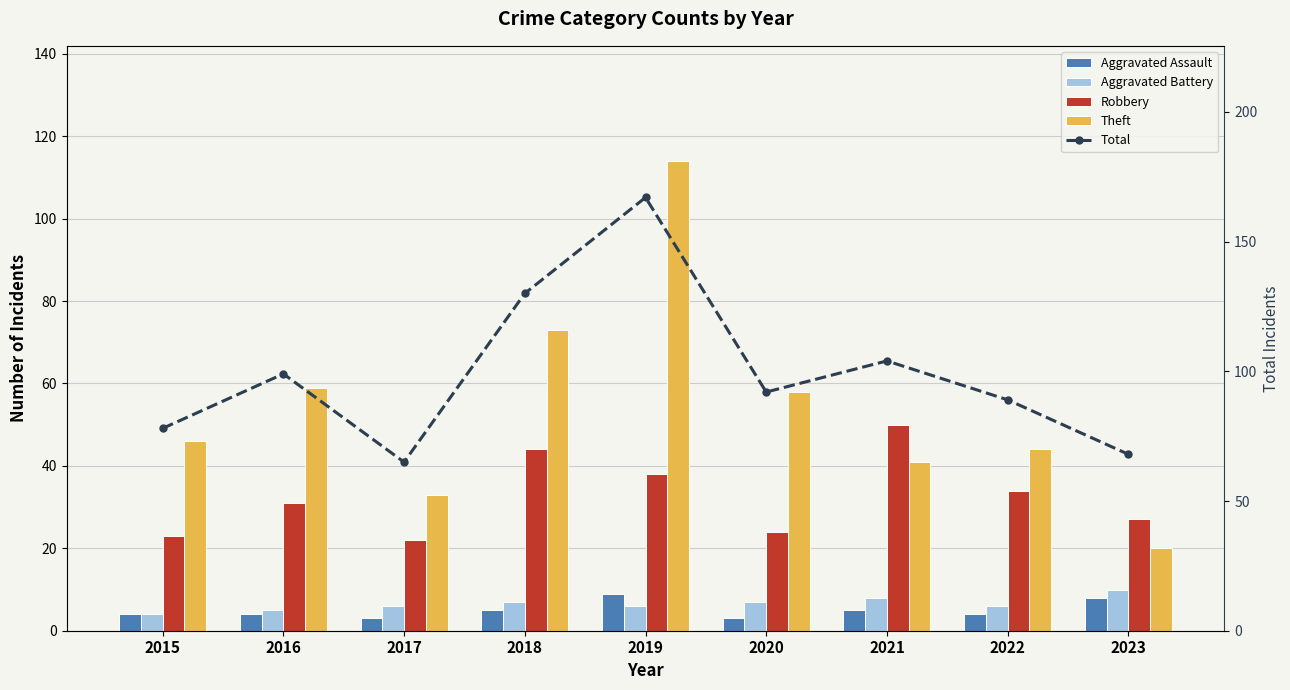

What is the value of the Robbery bar at the 1st from the left?

23